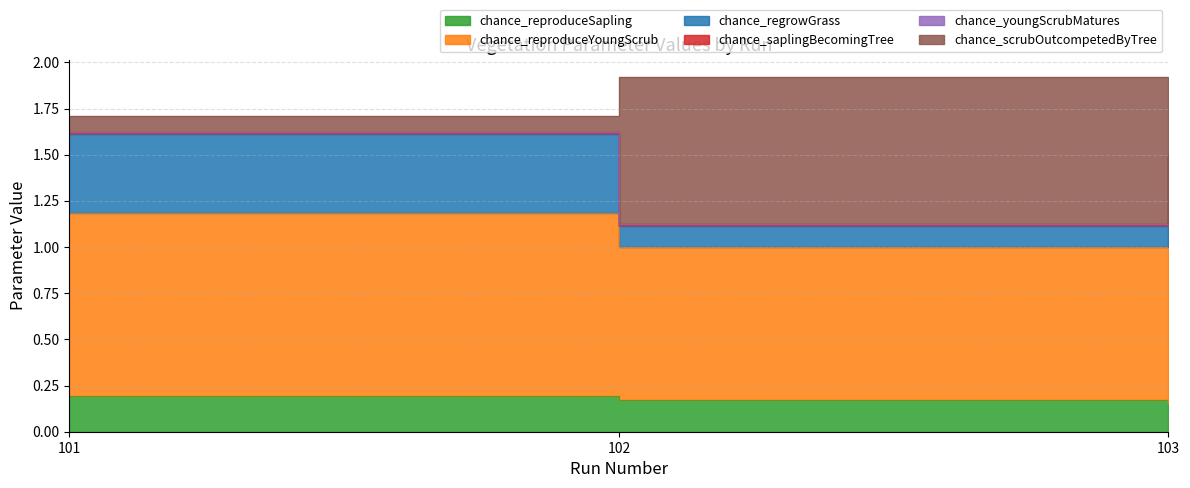

What is the difference between the maximum and minimum values in the chance_scrubOutcompetedByTree series?

0.2